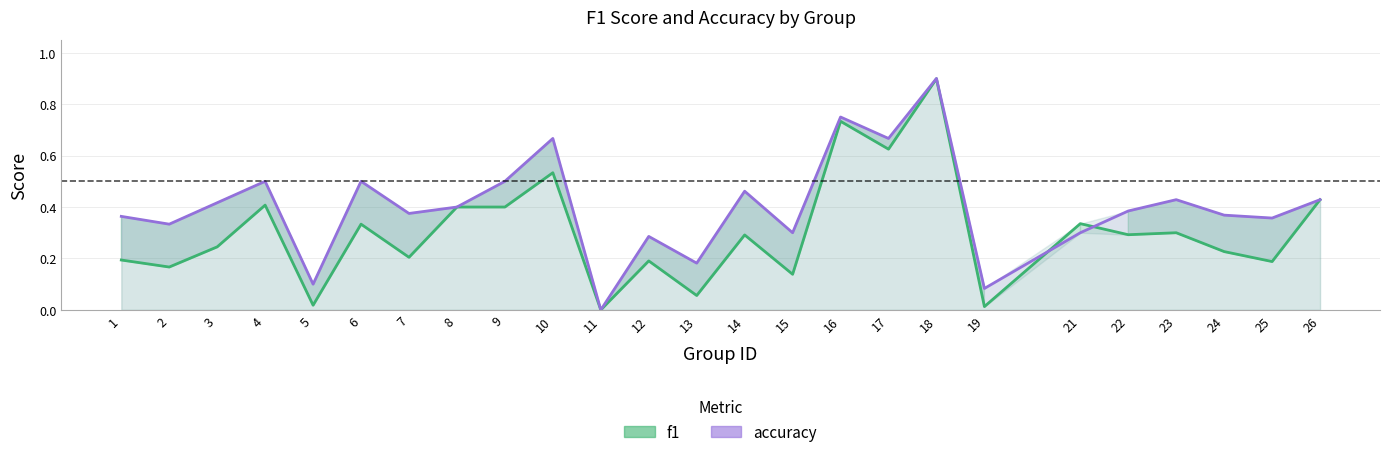

After their last crossing, which series has the higher values: f1 or accuracy?

accuracy